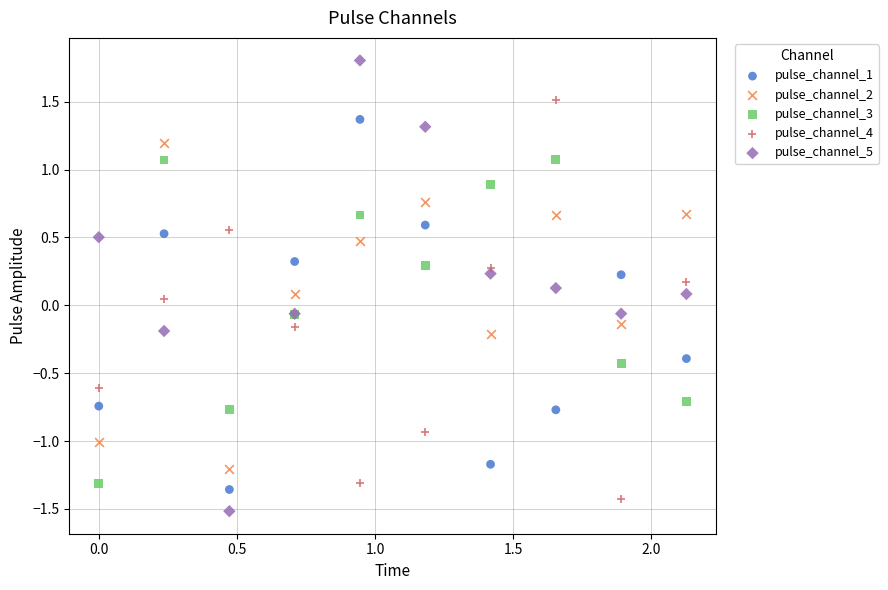

Which series reaches the maximum Y coordinate?

pulse_channel_5